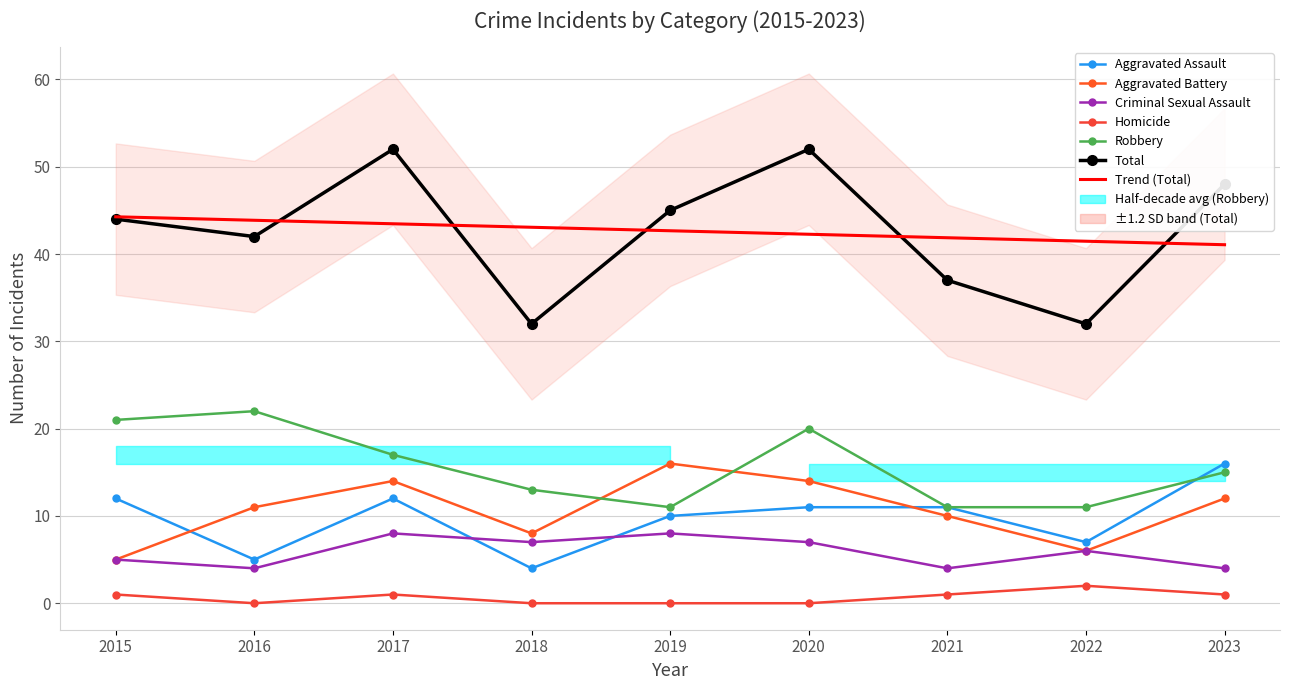

At how many categories does at least one series exceed 37?

6